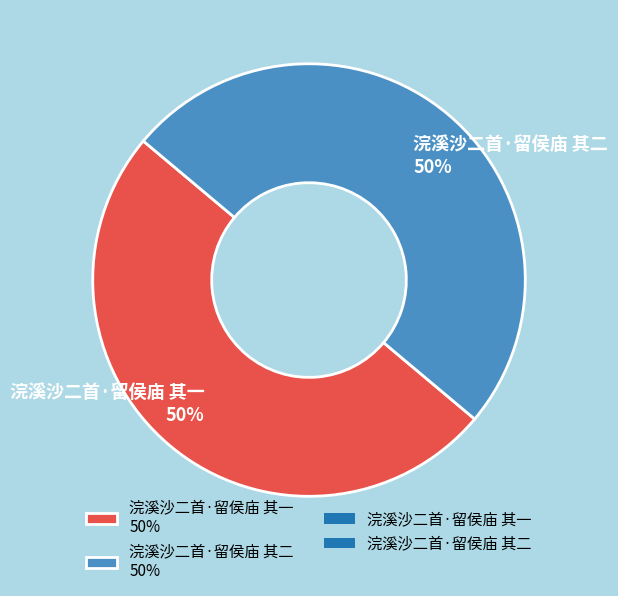

To the nearest percent, what portion does 浣溪沙二首·留侯庙 其一 represent?

50%